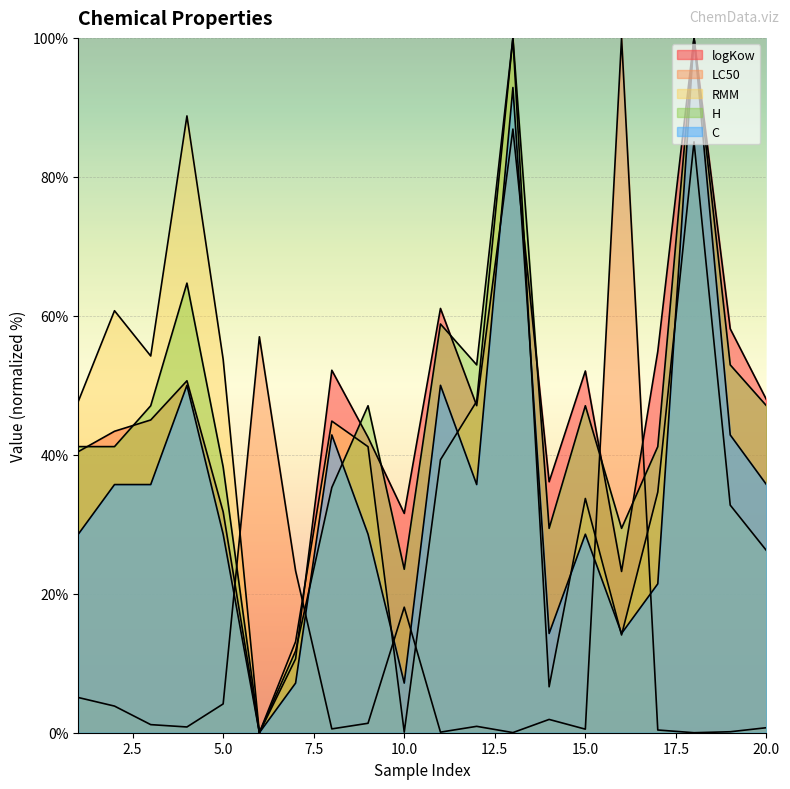

Where is the first local maximum for RMM?

2